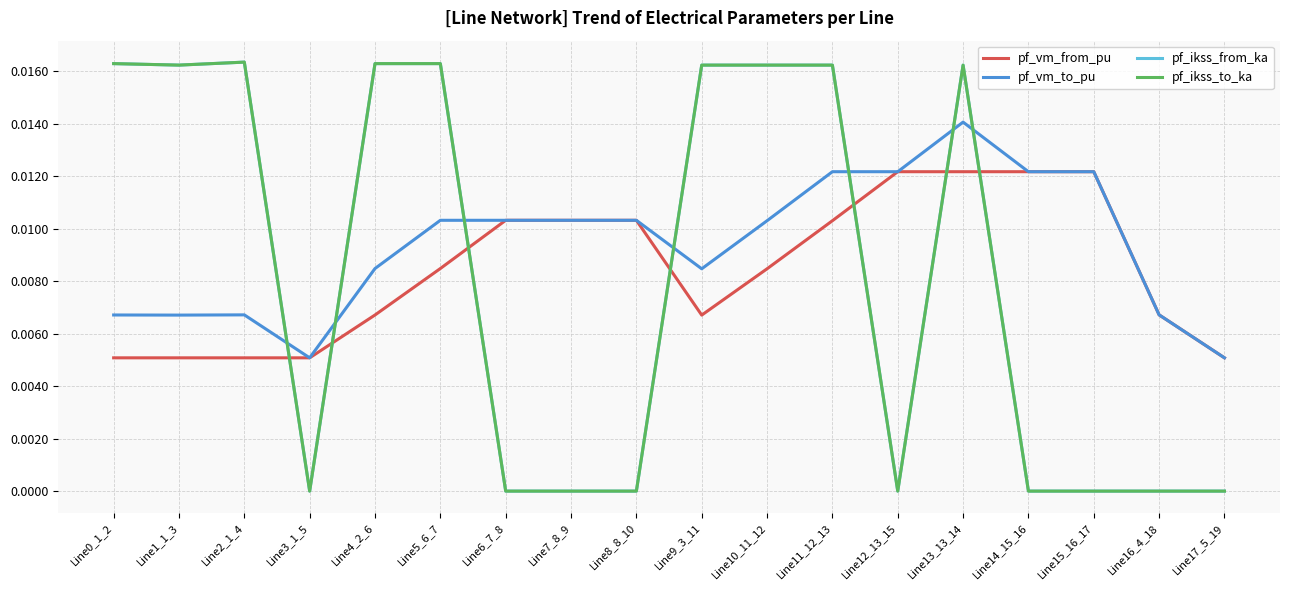

The value of pf_ikss_to_ka at Line8_8_10 is 0.0. True or false?

True